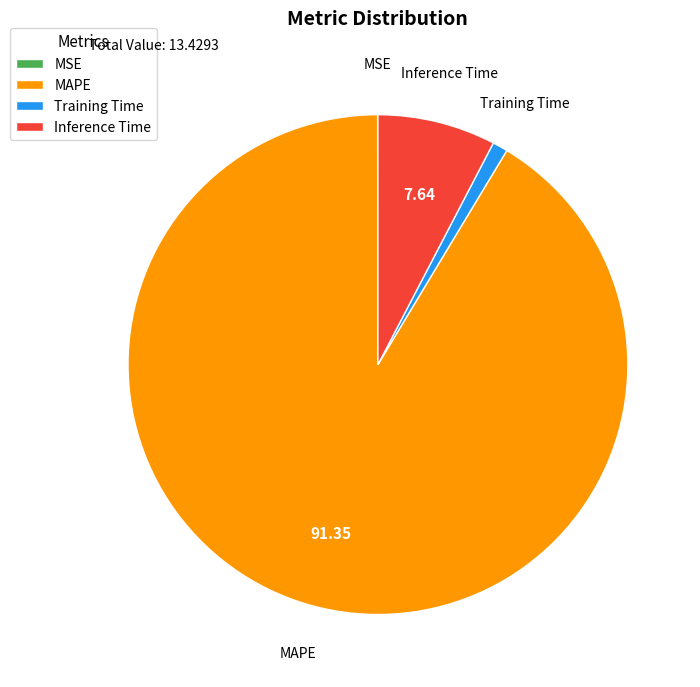

Is there any slice that represents more than half of the pie?

Yes